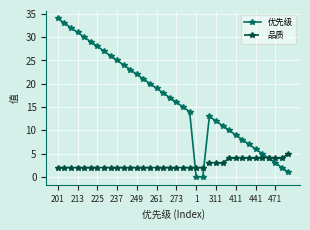

What is the difference between the second highest and minimum values in the 优先级 series?

33